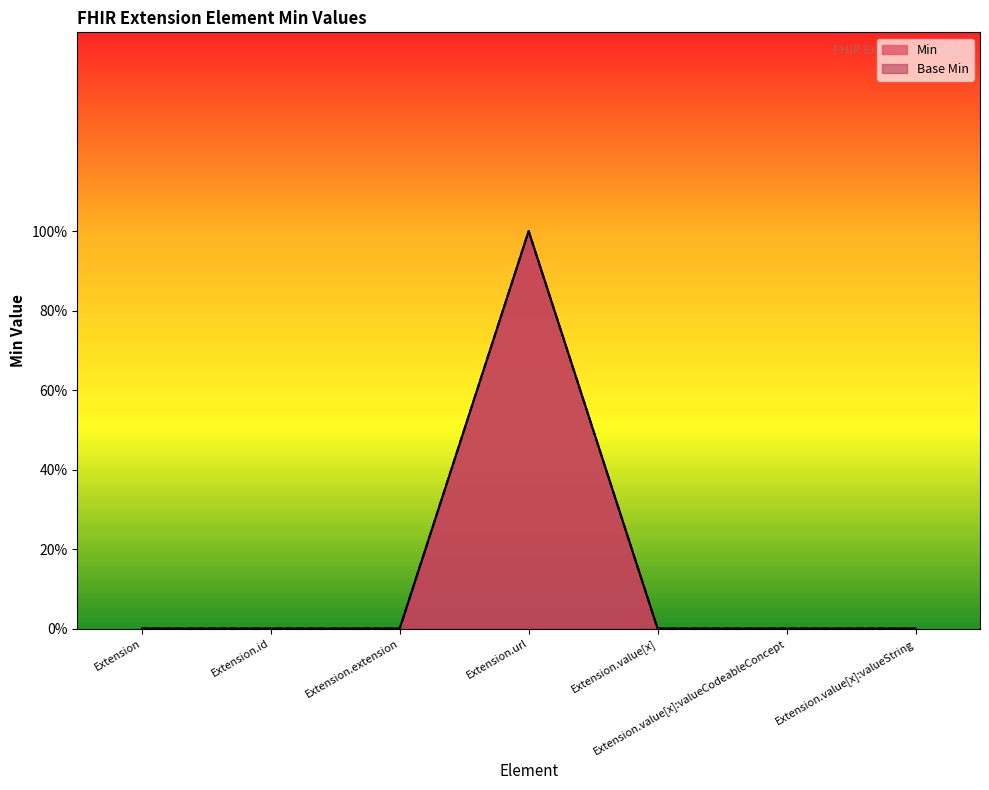

How many Min values are between 0 and 1?

7